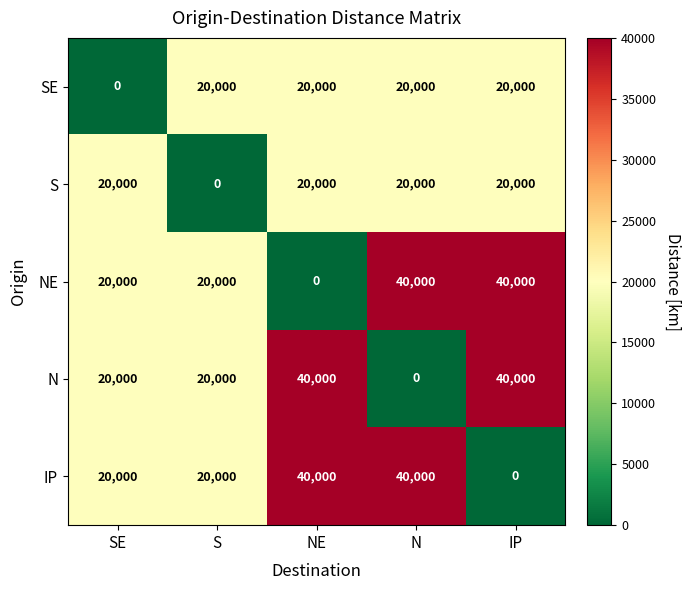

What is the sum of all SE values?

80000